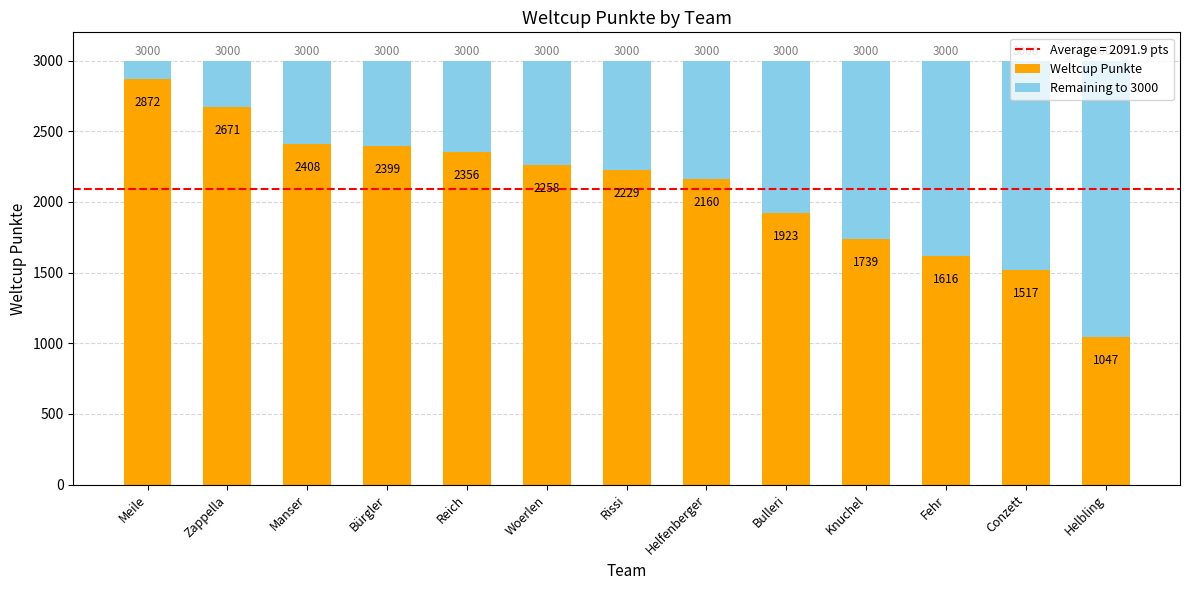

Which category has the lowest value in the Weltcup Punkte series?

Helbling